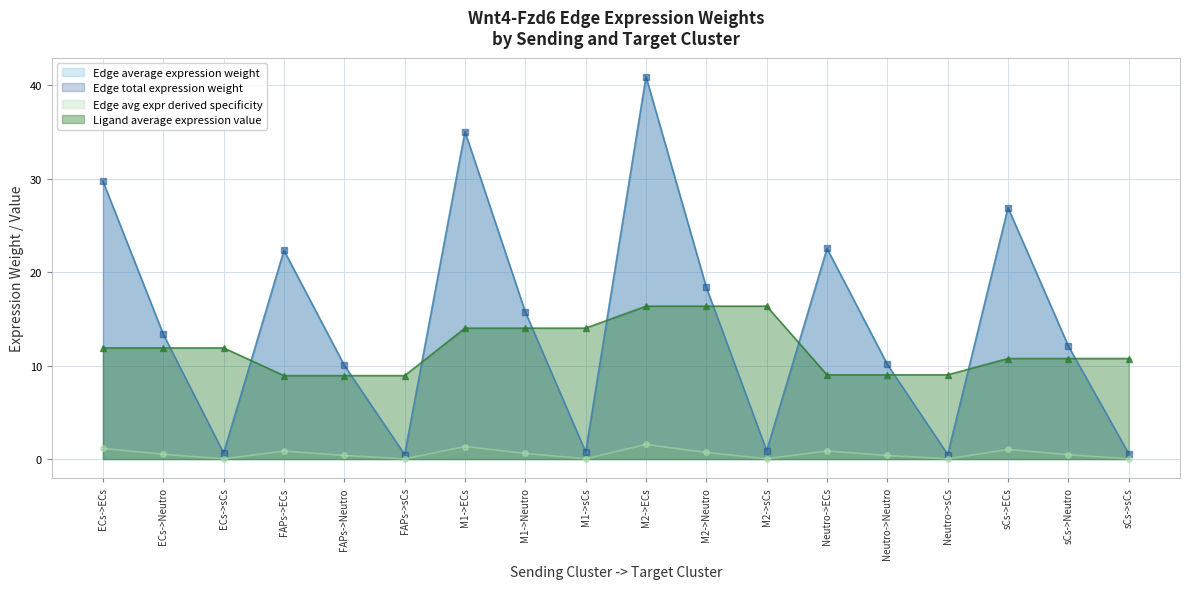

At which label does Ligand average expression value reach its peak?

M2->ECs